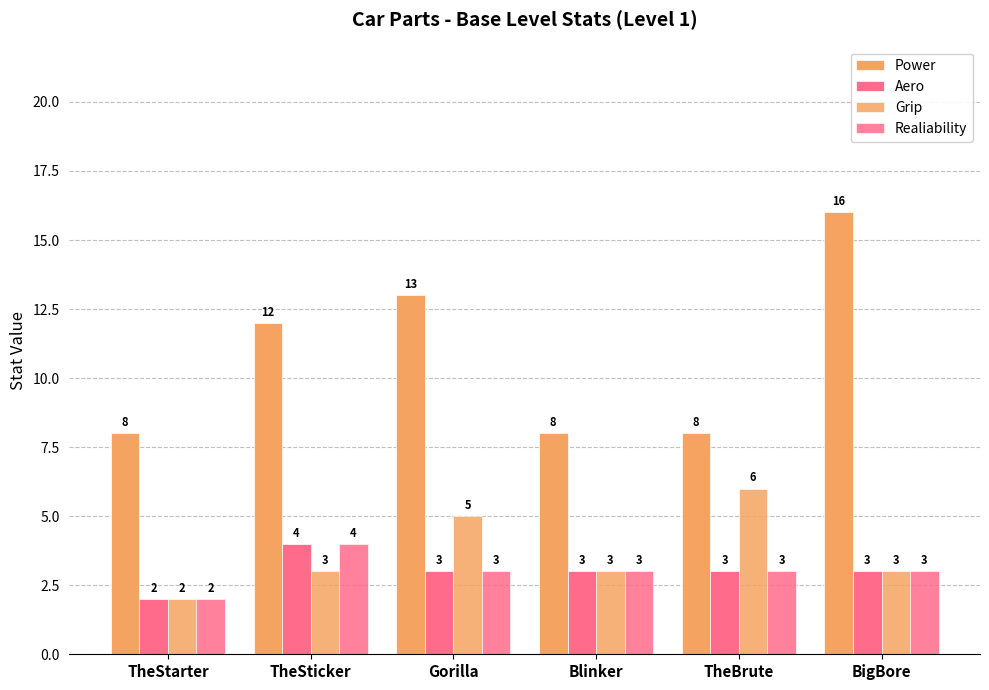

Rank the series by their maximum value, from highest to lowest.

Power, Grip, Aero, Realiability